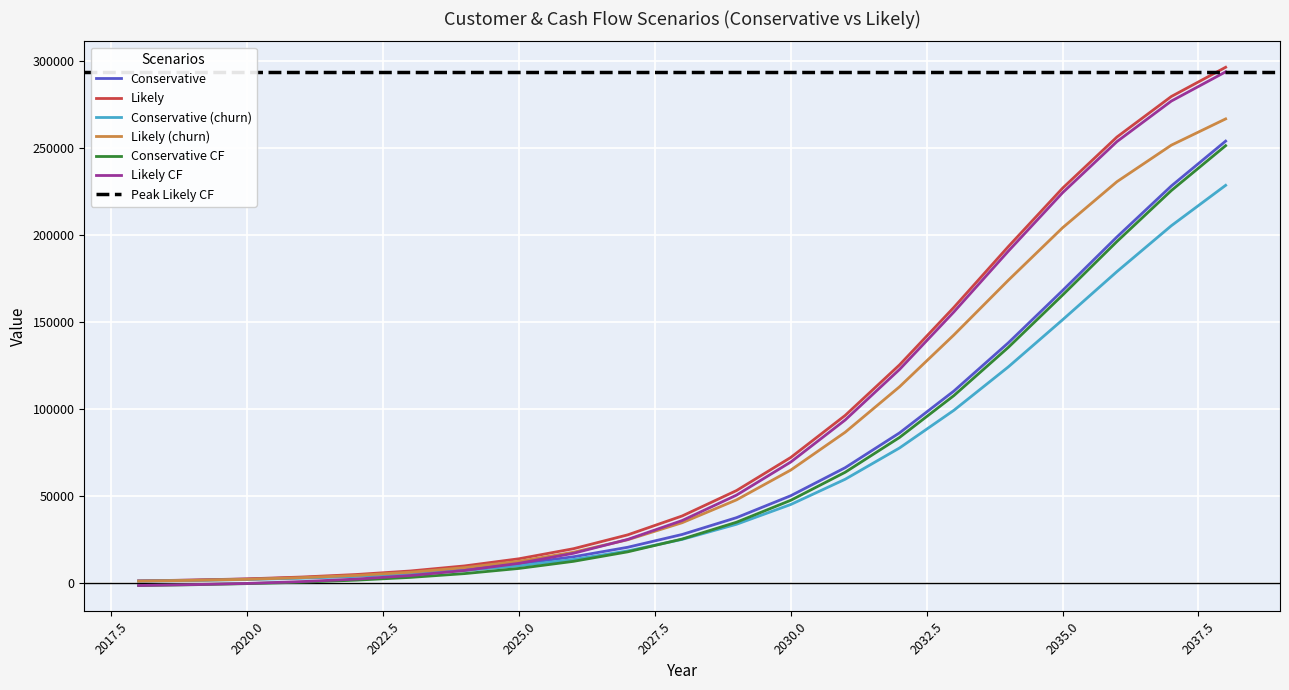

True or false: Likely_churn and Likely CF intersect in this chart.

True